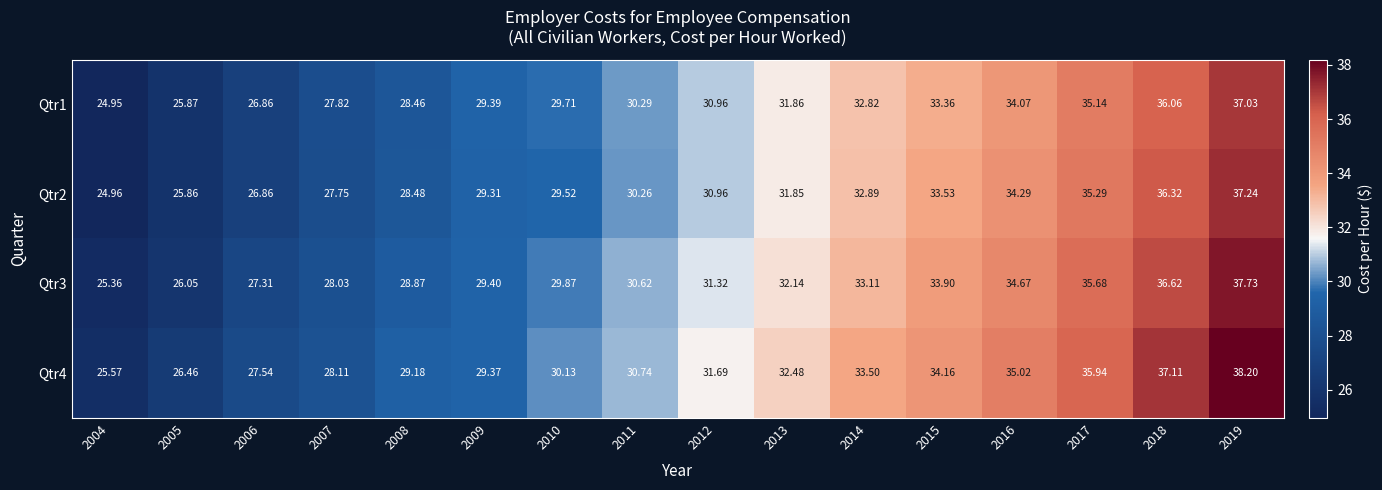

Is the value of Qtr4 at 2015 greater than the value of Qtr3 at 2005?

Yes